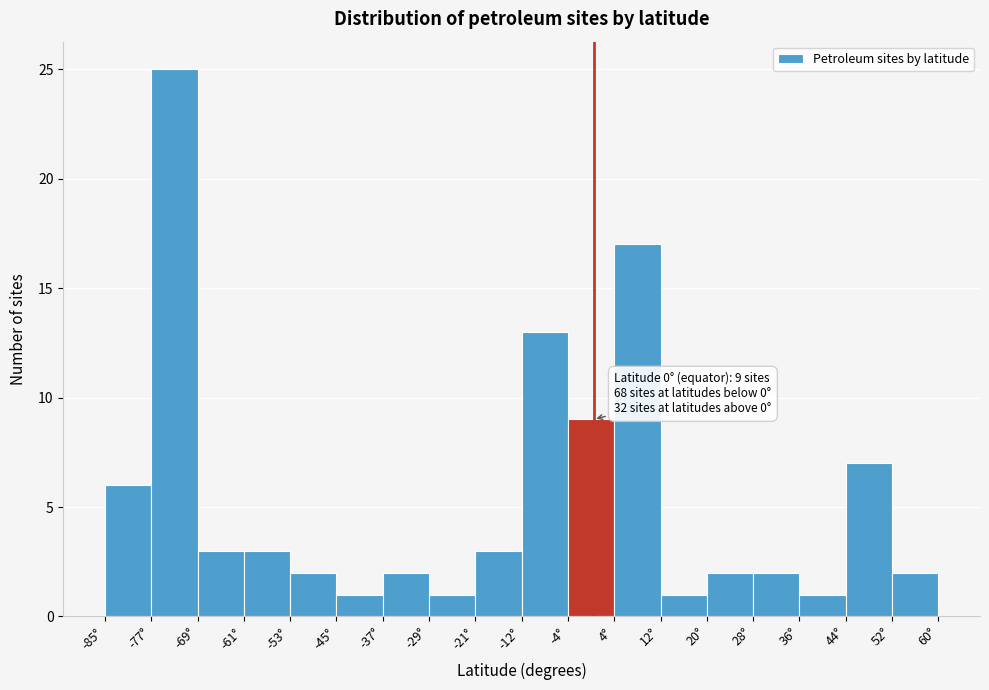

Over which range of the x-axis is the bar tallest?

-77 to -69